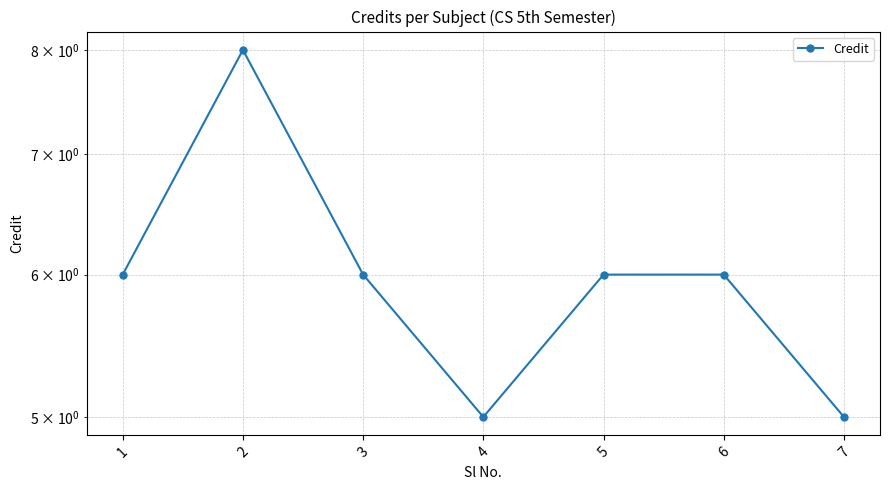

Between 4 and 1, which is larger?

1